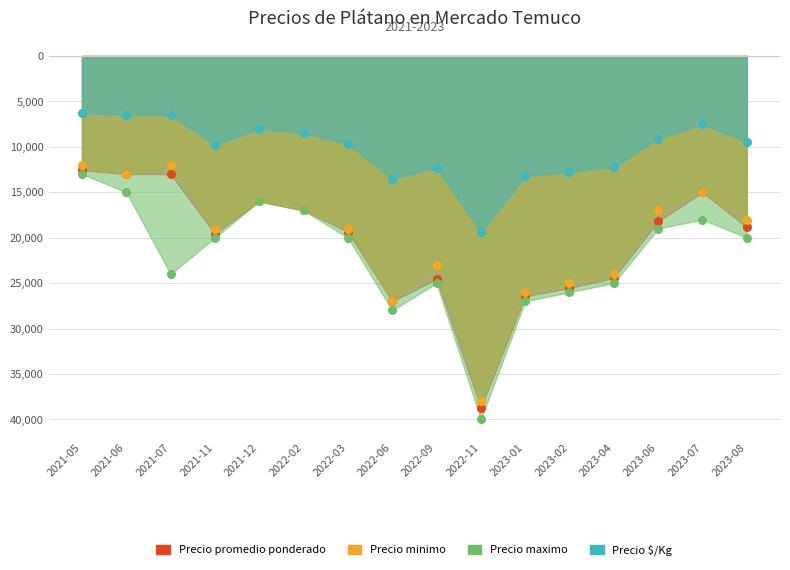

What are all the series names shown in the legend?

Precio promedio ponderado, Precio minimo, Precio maximo, Precio $/Kg